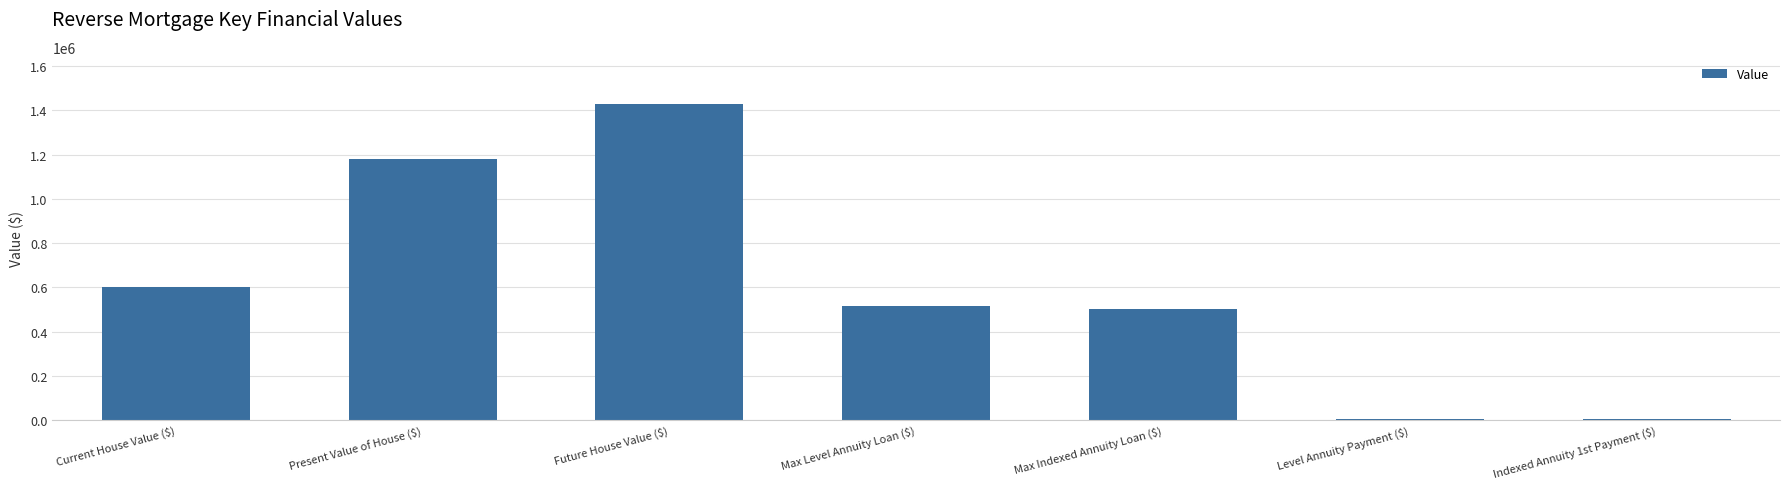

What is the value of the 2nd bar from the left?

1180663.5